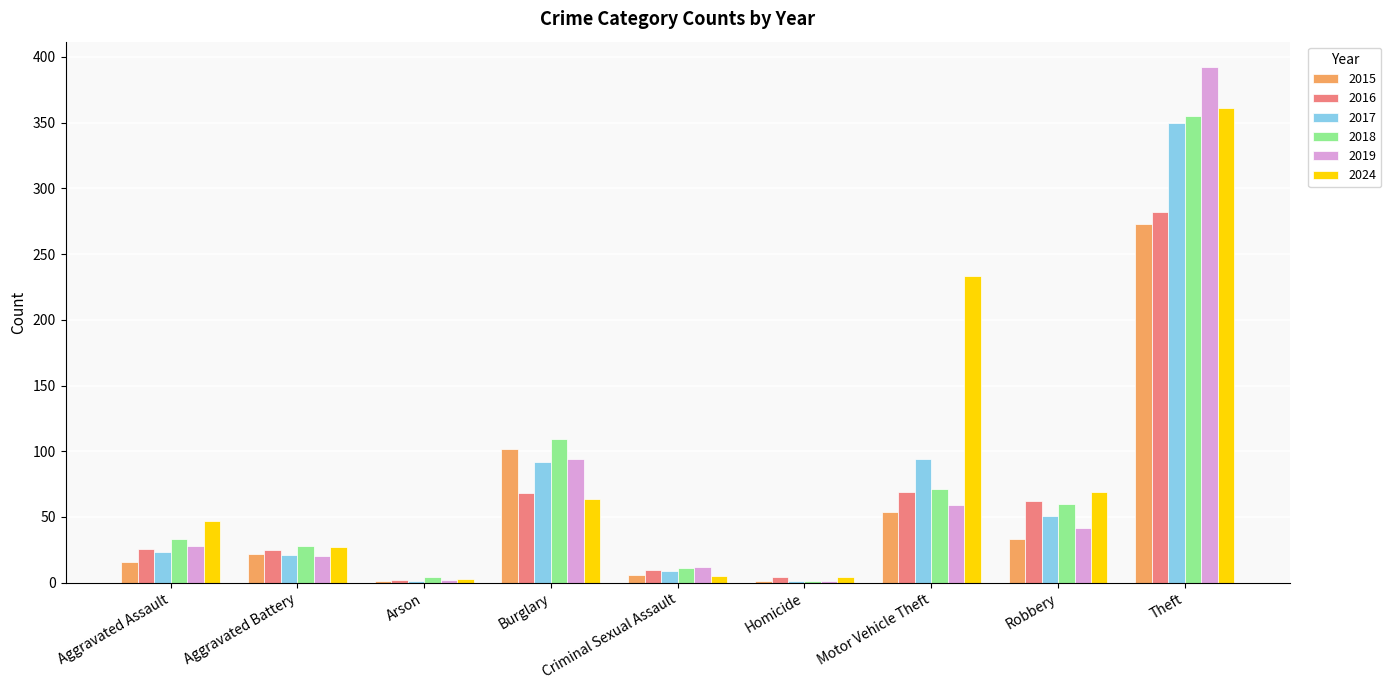

Which category has the highest value in the 2018 series?

Theft